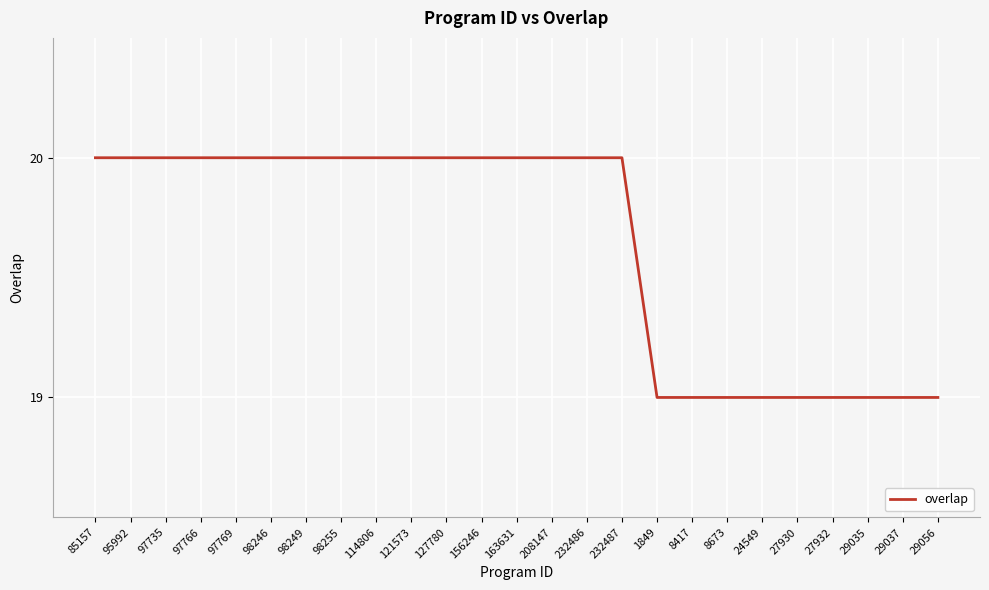

Is it true that the value at 98249 is 20?

True